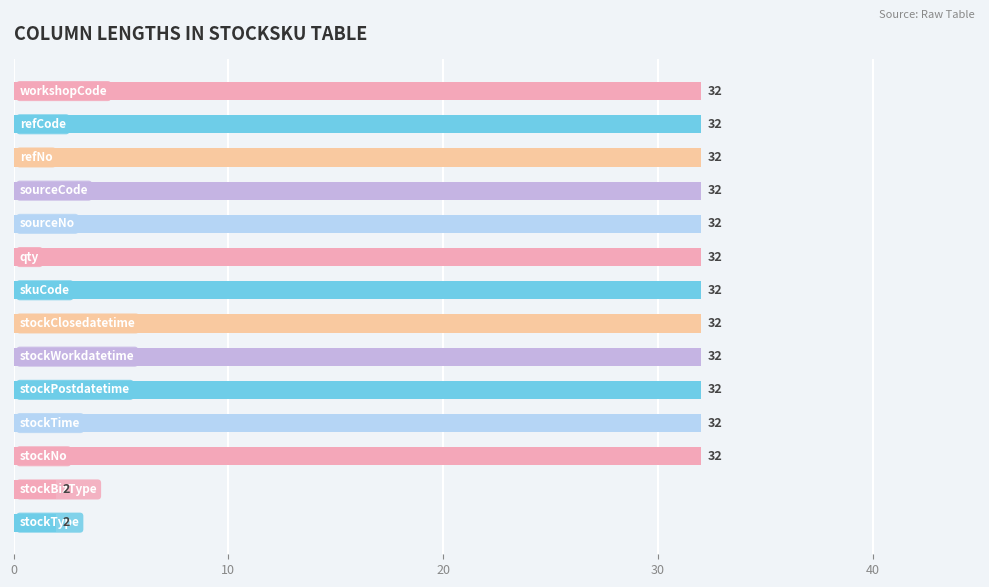

What is the difference between the second highest and minimum values?

30